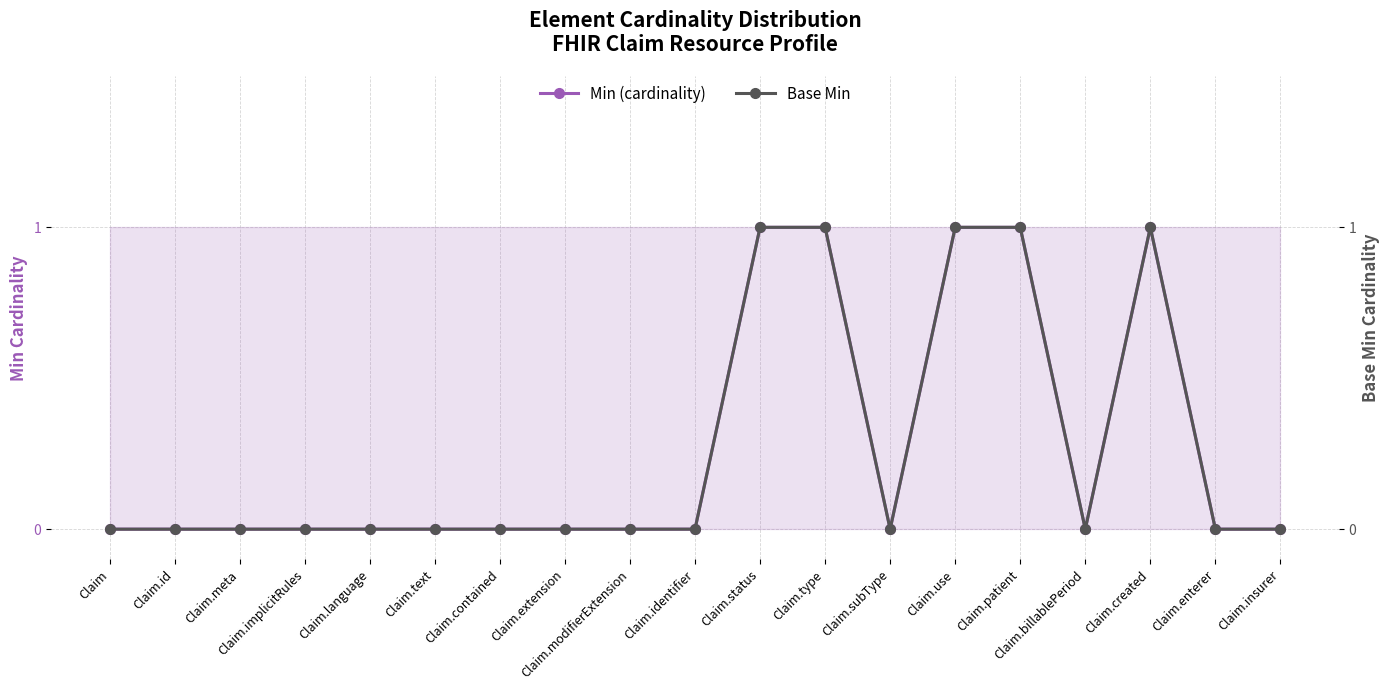

The Base Min series shows 0 at Claim.billablePeriod. True or false?

True